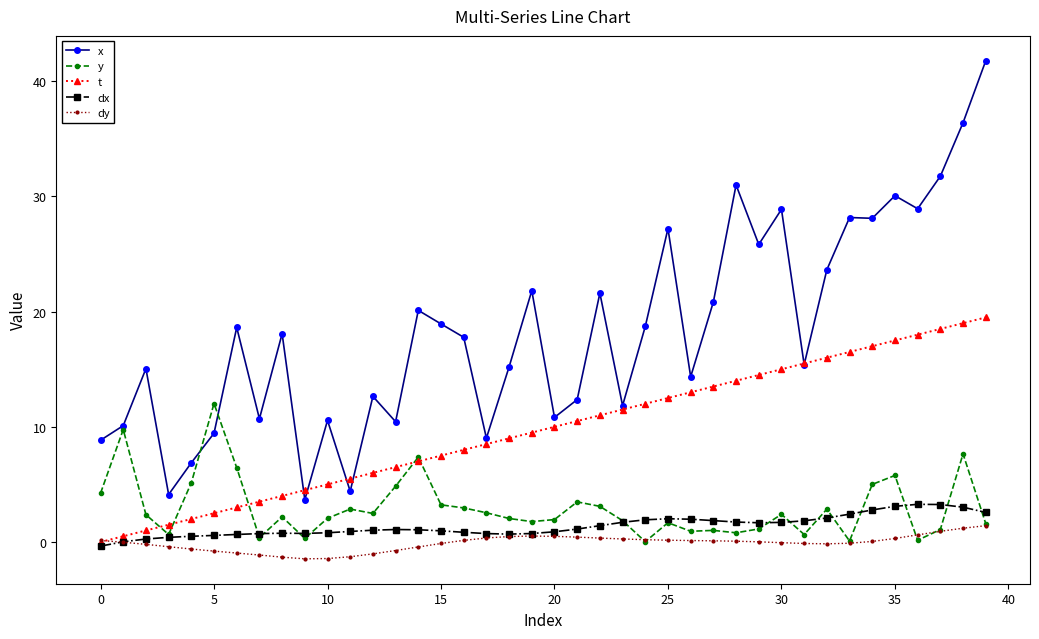

Does the chart have visible grid lines?

No